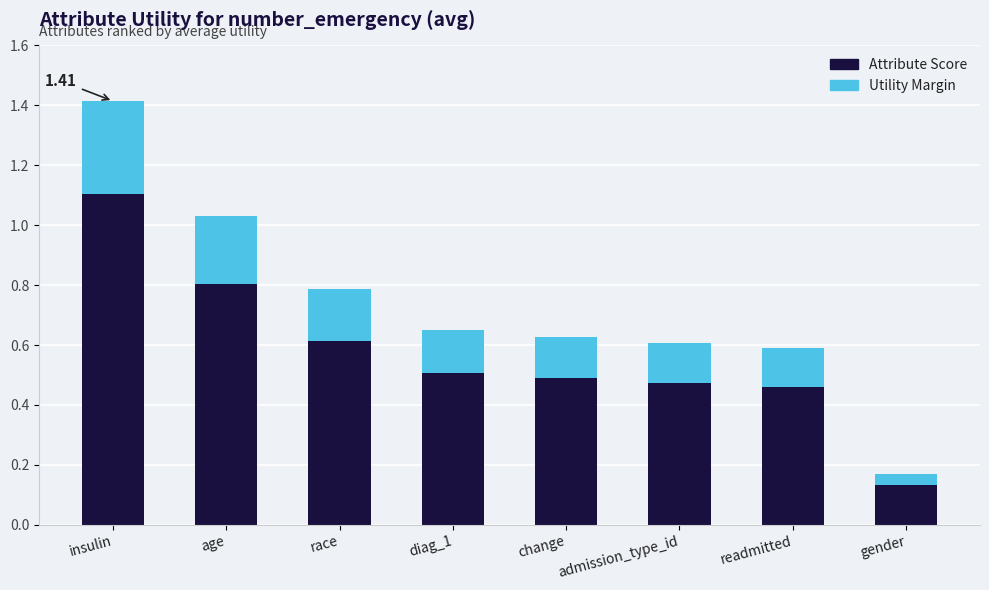

What is the total value across all series at insulin?

1.4